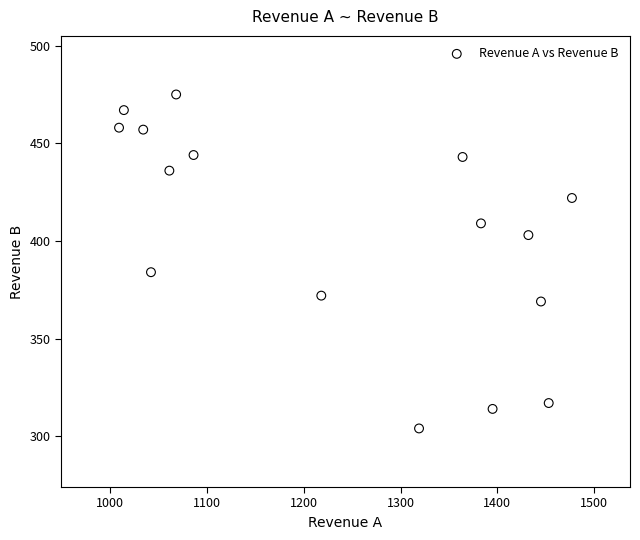

What is the range of Y values (max minus min)?

171